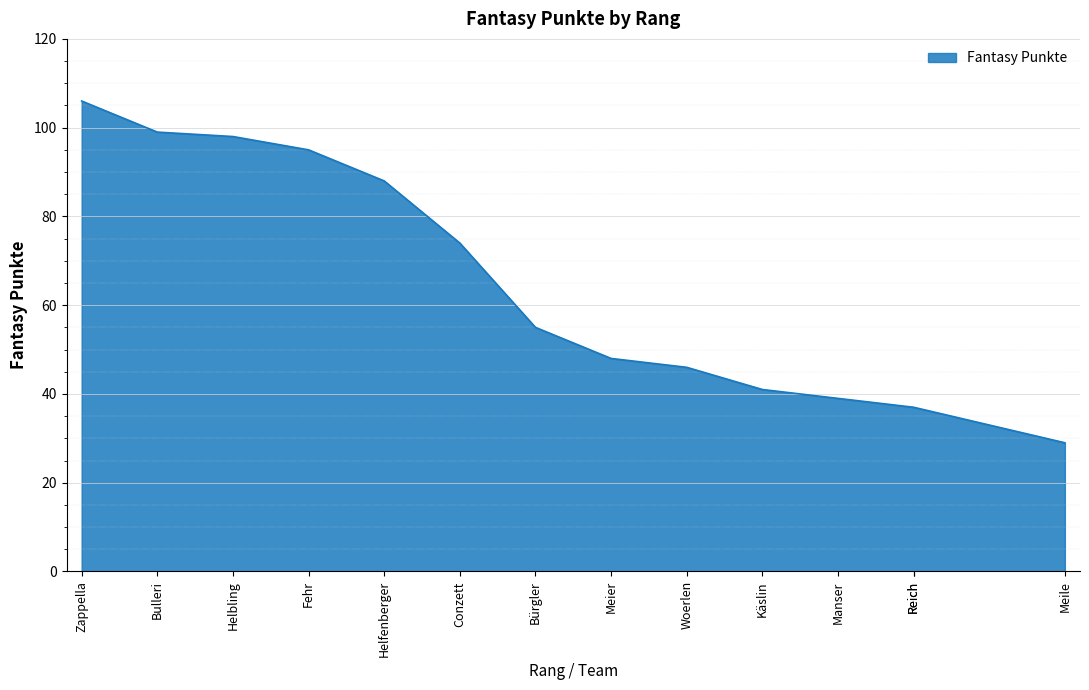

What is the average value?

64